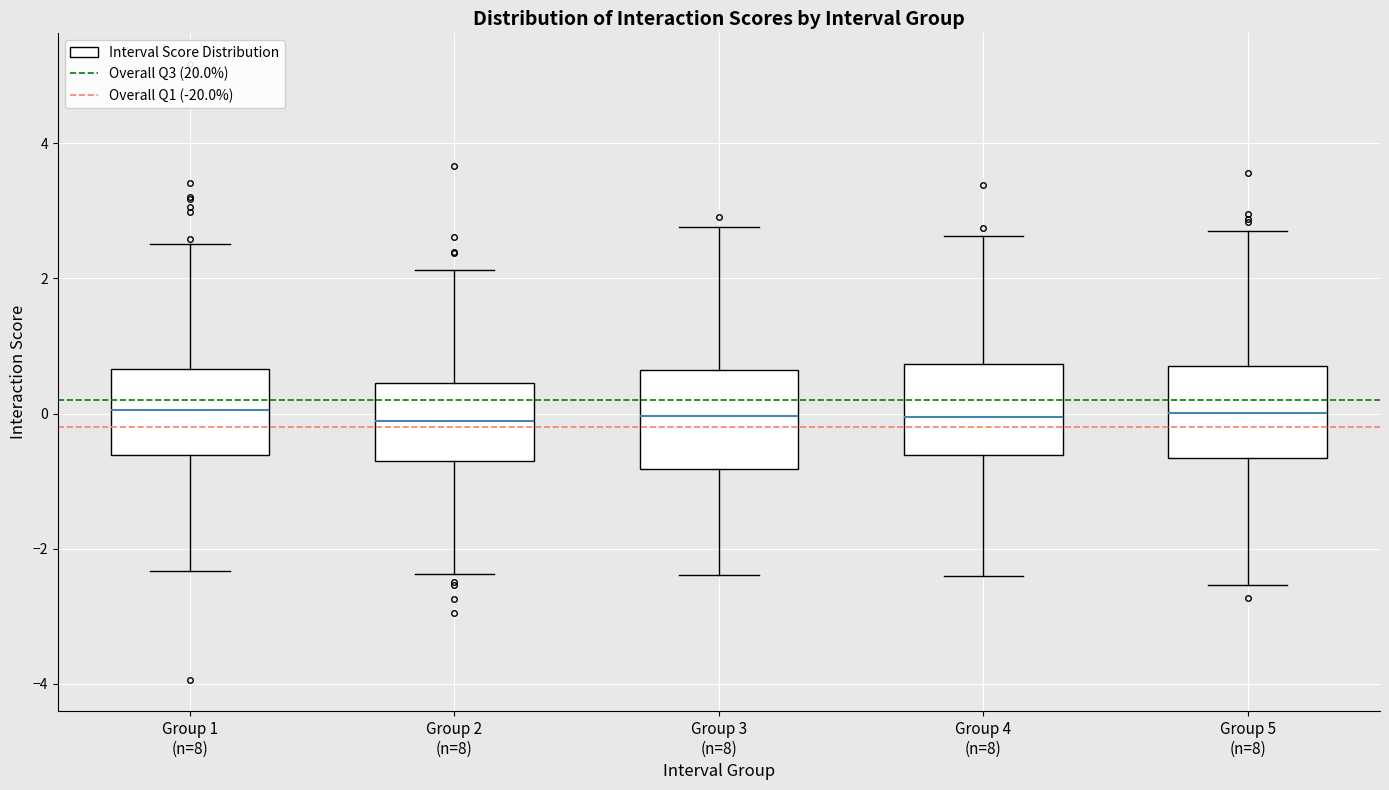

Where does the lower whisker of the box for Group 4 (n=8) end on the y-axis? The values are not printed on the chart, so give them approximately, as read against the axis.

-2.4